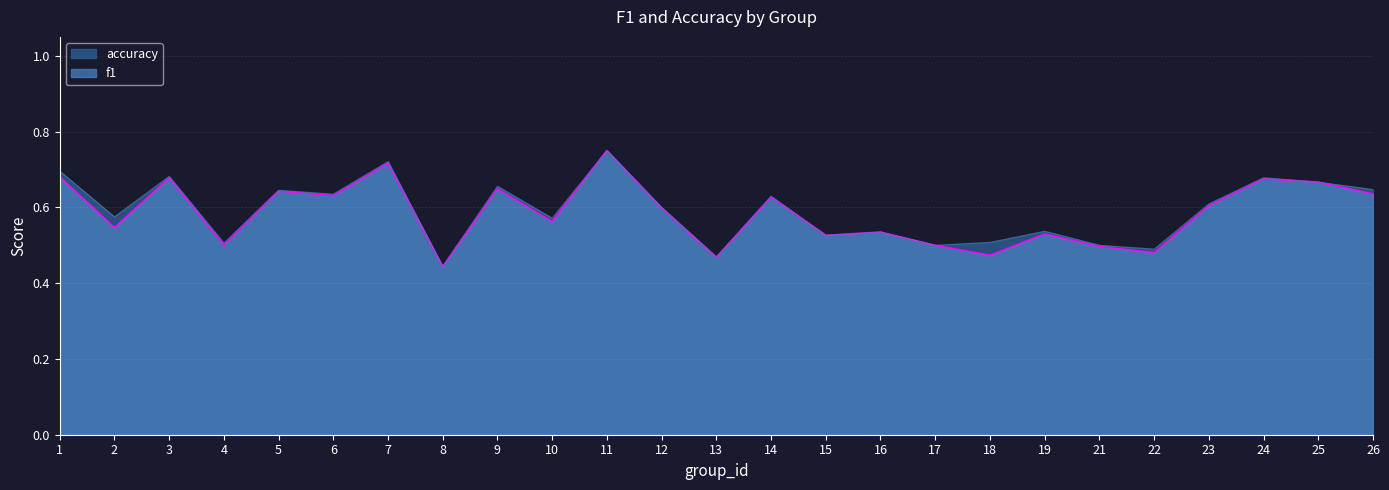

What is the total value across all series at 21?

1.0